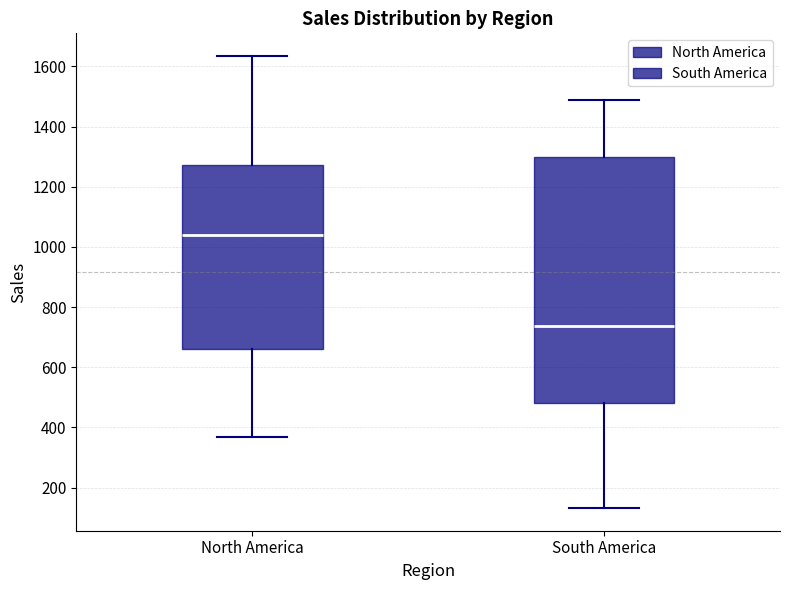

Where is the lower edge of the box for South America on the y-axis? The values are not printed on the chart, so give them approximately, as read against the axis.

480